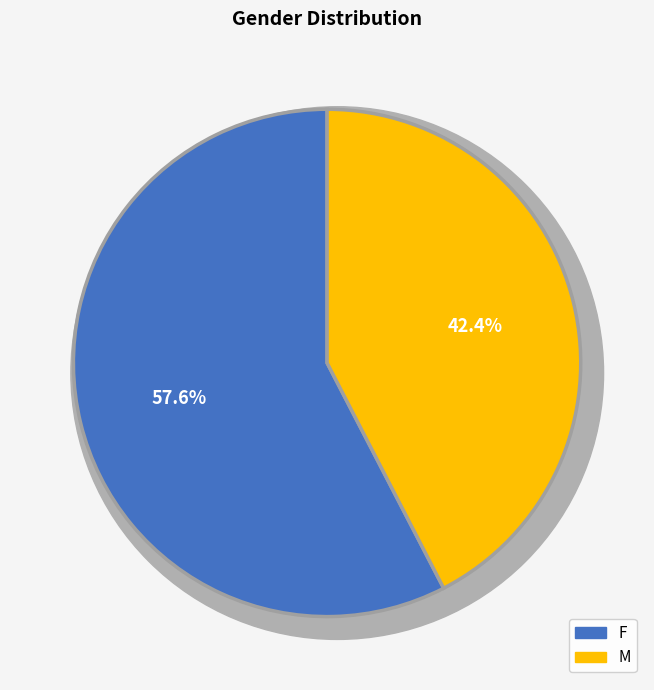

To the nearest percent, what is the average slice percentage?

50%